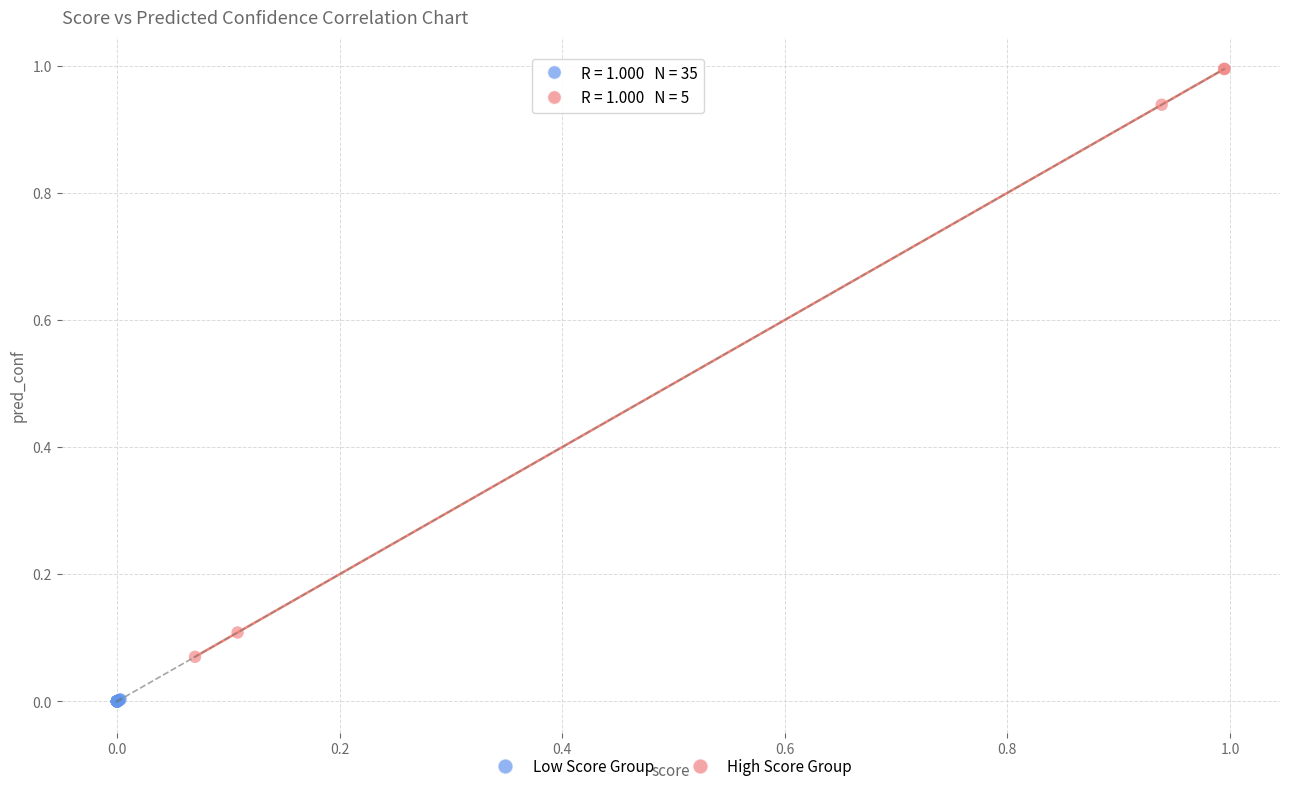

What are all the series names shown in the legend?

Low Score Group, High Score Group